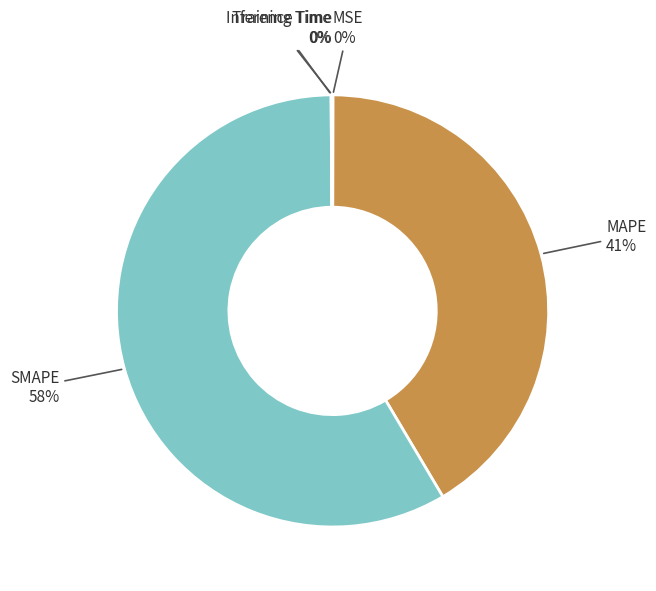

Which category has the biggest portion of the pie?

SMAPE